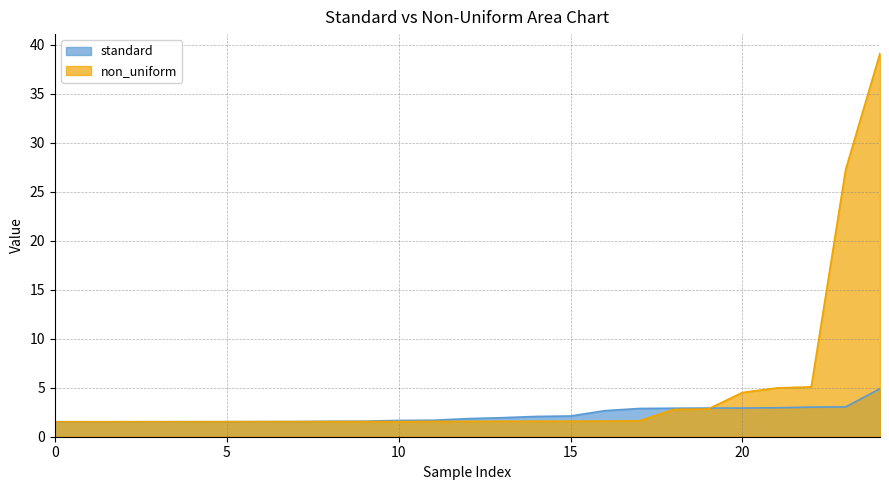

How many times do non_uniform and standard cross each other?

1